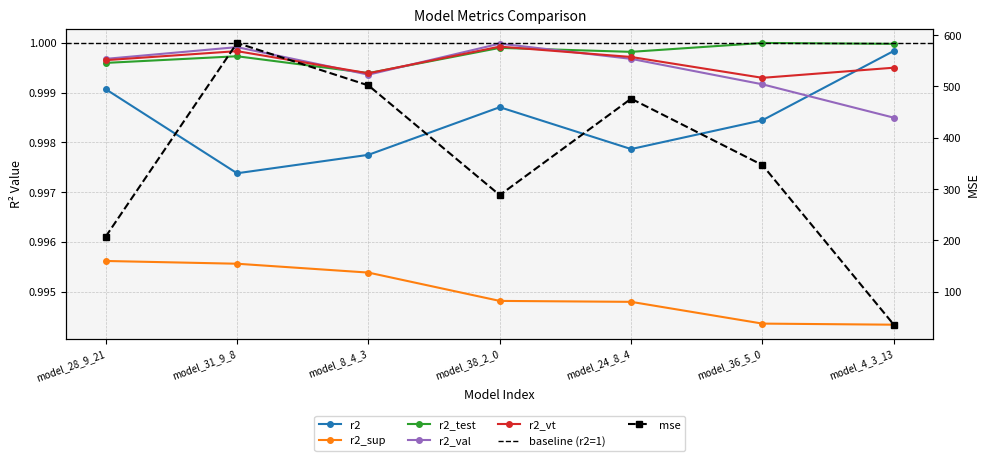

Which series has the largest total across all categories?

mse